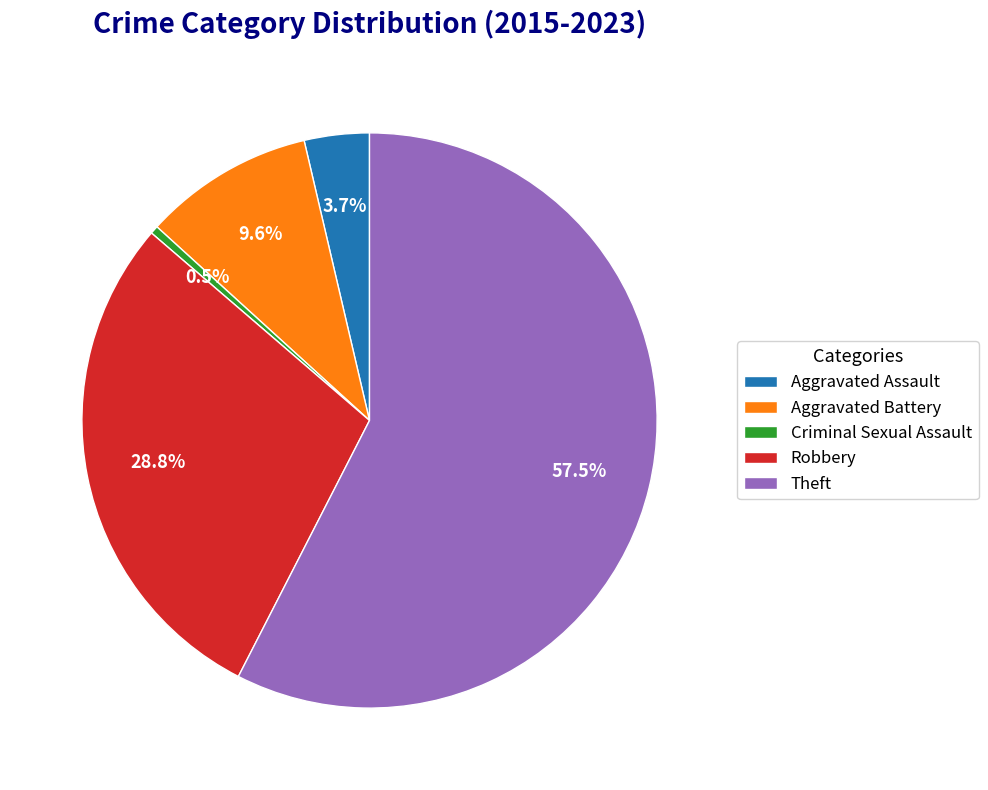

Which slice represents more than half of the pie?

Theft